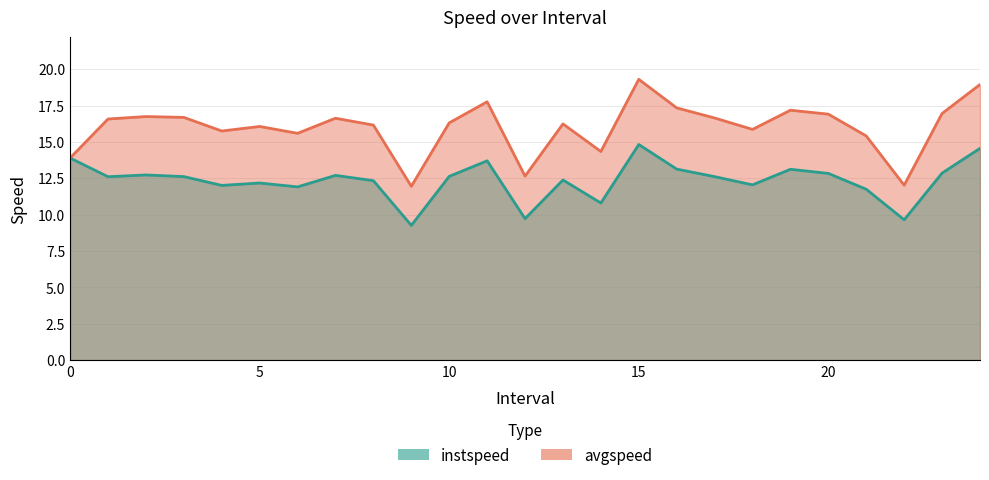

Which has a higher value, 4 or 19?

19